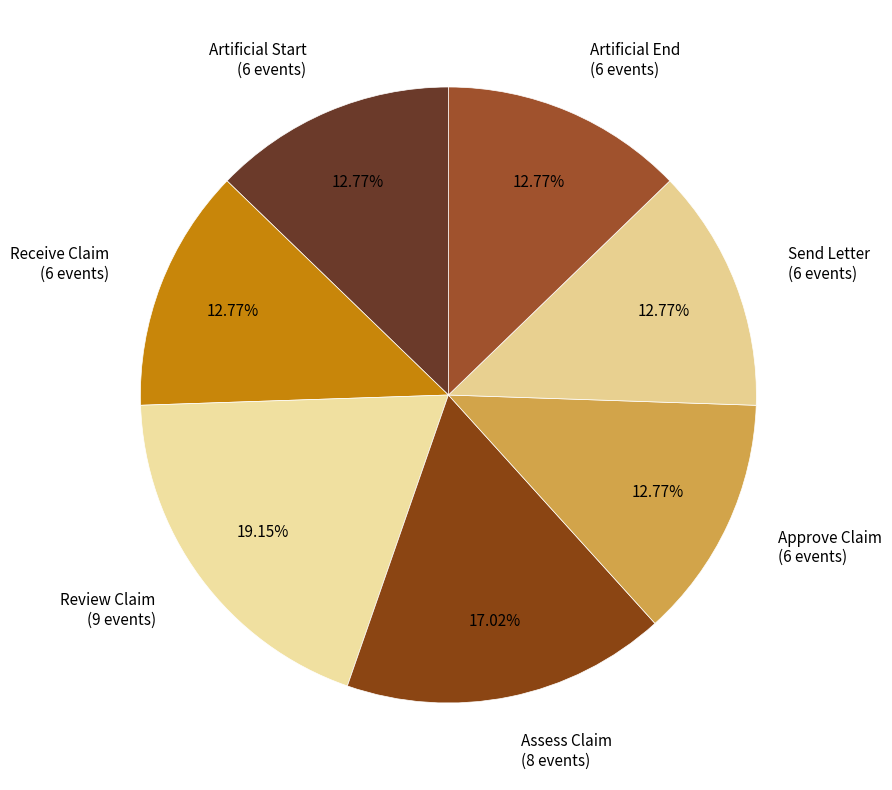

Does any single category account for the majority?

No